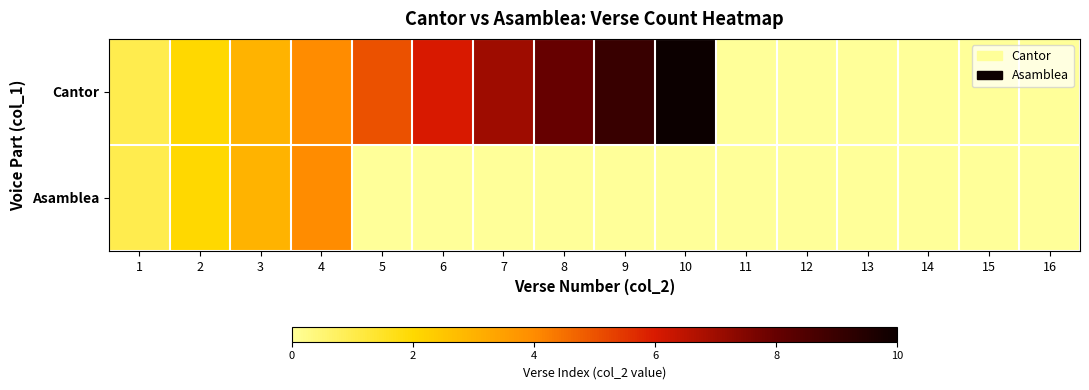

What is the difference between the values at 2 and 11?

2